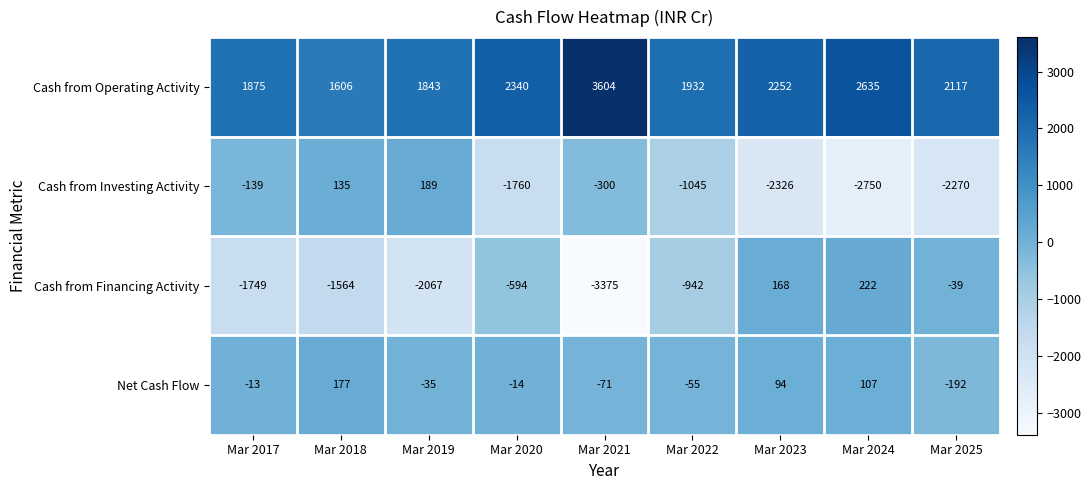

Is it true that Cash from Financing Activity equals -942 at Mar 2022?

True